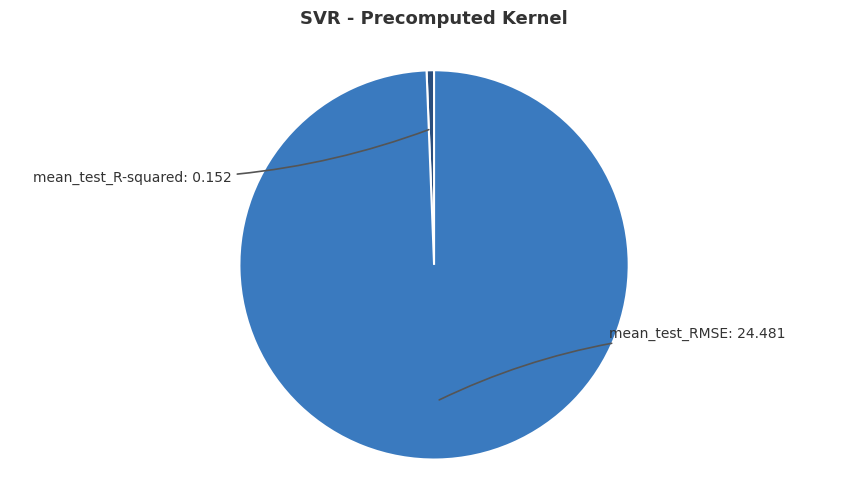

Is there any slice that represents more than half of the pie?

Yes